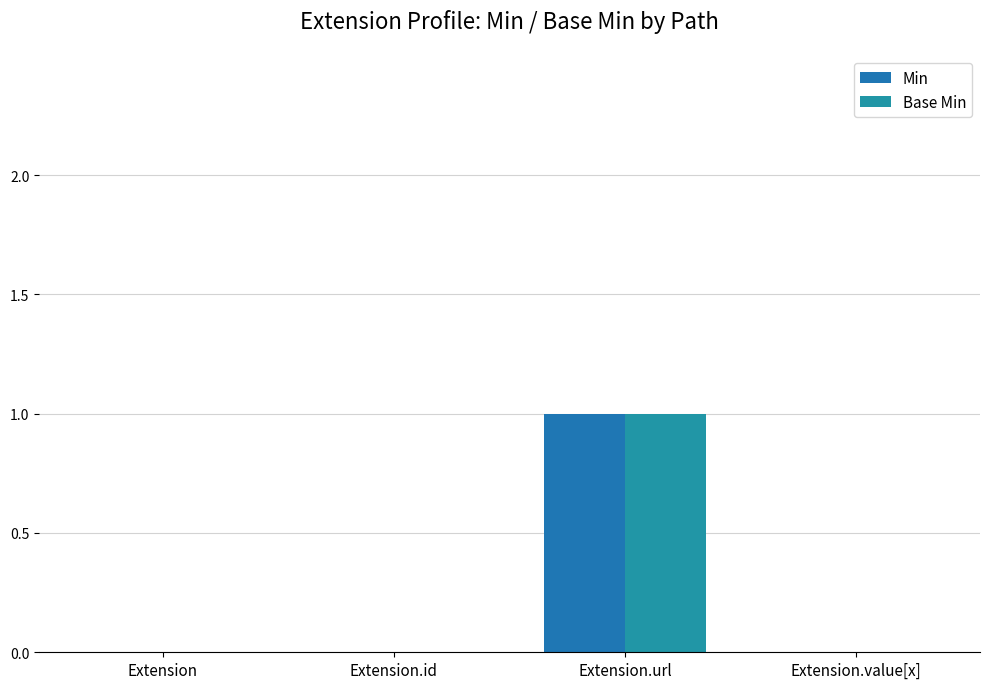

Reading right to left, list all the values displayed in this chart.

Min: 0	1	0	0
Base Min: 0	1	0	0